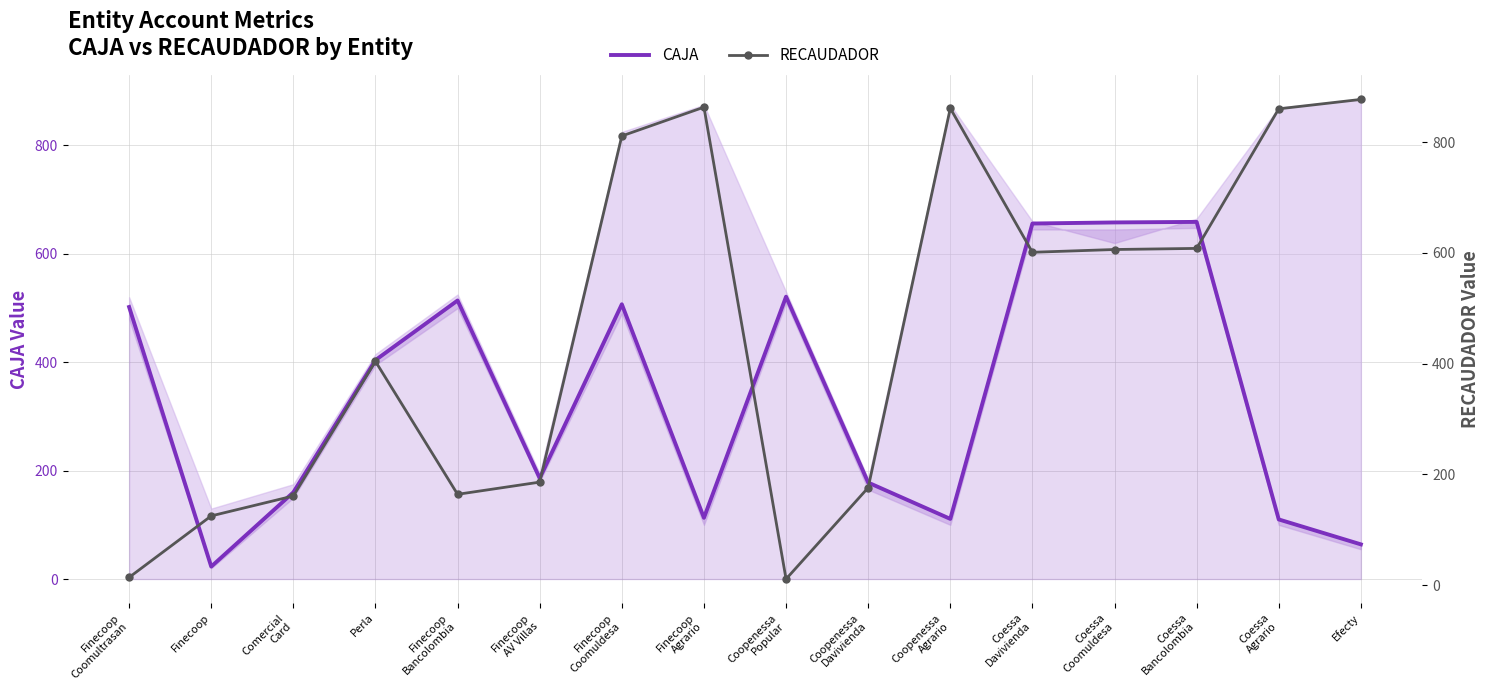

What is the highest value of the CAJA series?

659